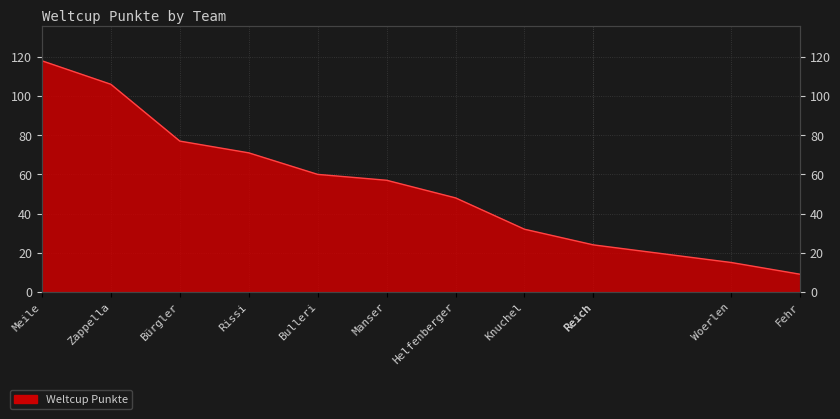

The value at Rissi is 71. True or false?

True